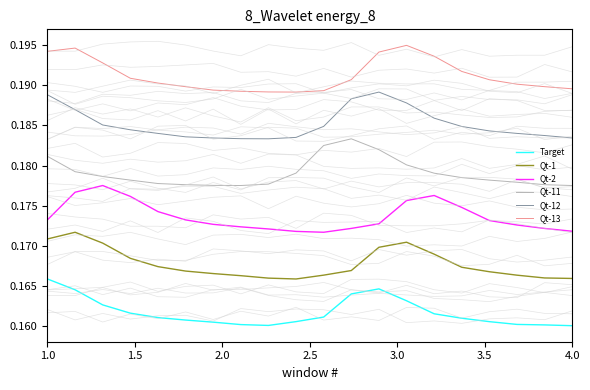

True or false: Qt-11 has a value of 0.1 at 1.0.

False